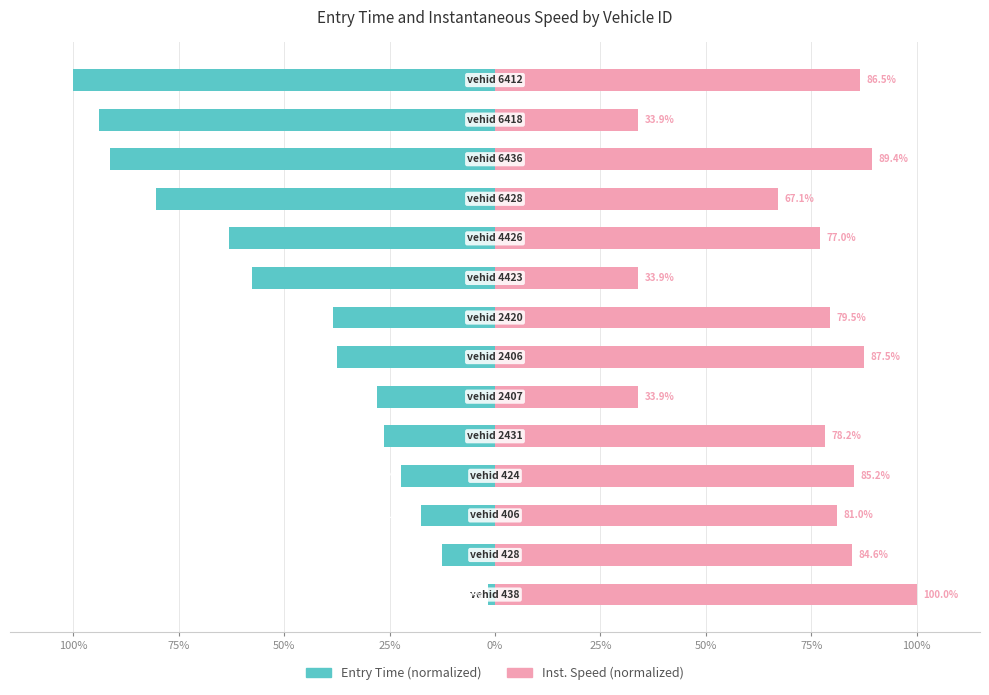

What is the difference between the maximum and minimum values in the entry series?

98.4